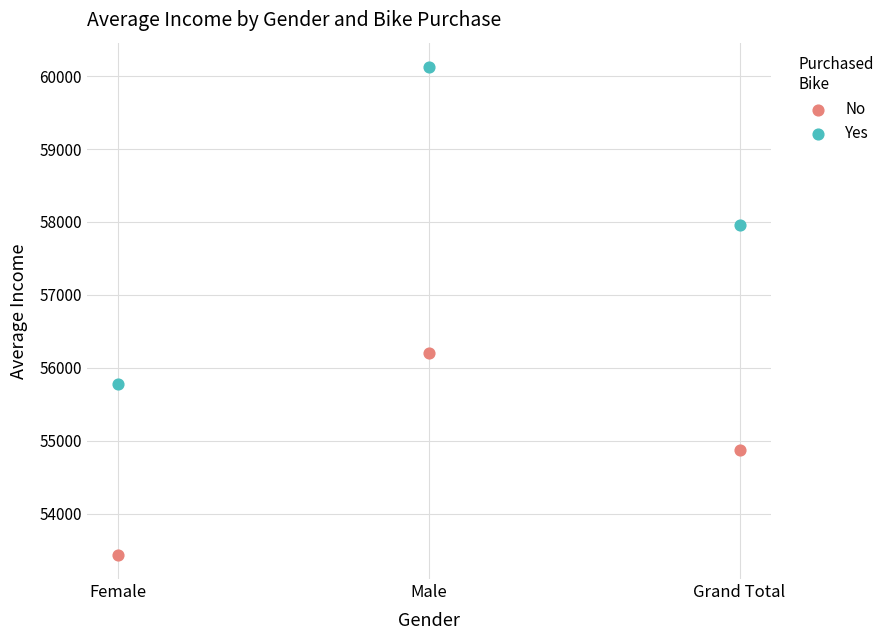

Which series has the largest Y range (max minus min)?

Yes